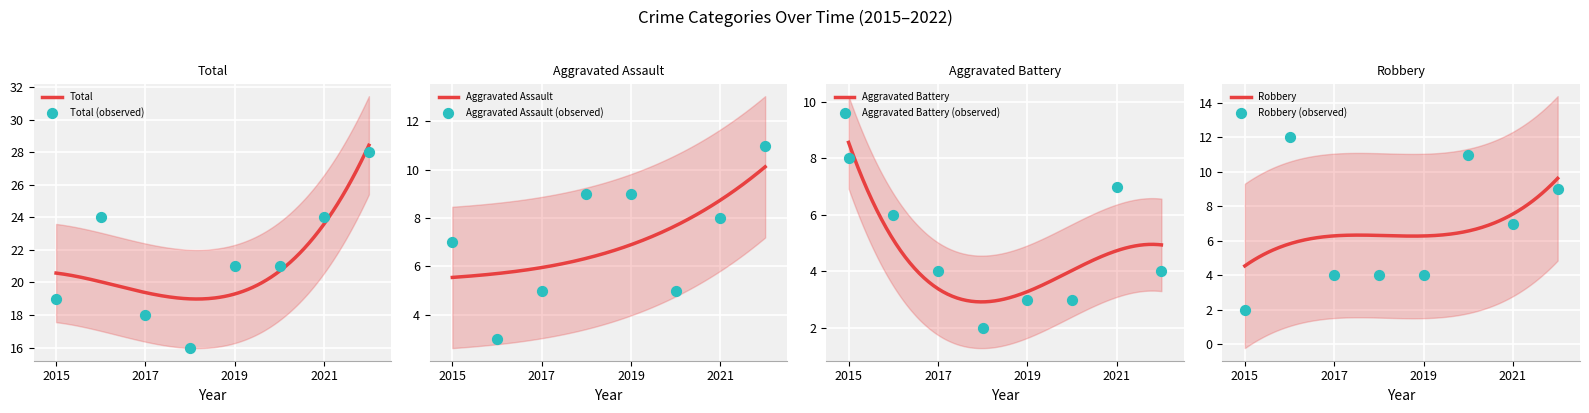

What are all the series names shown in the legend?

Aggravated Assault, Aggravated Battery, Robbery, Total